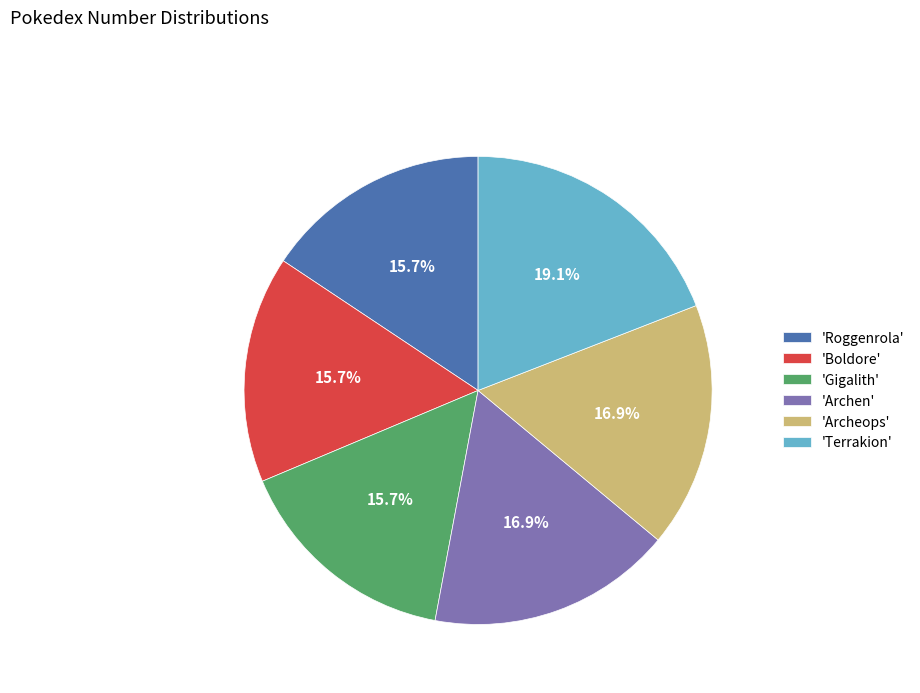

How many slices are in this pie chart?

6